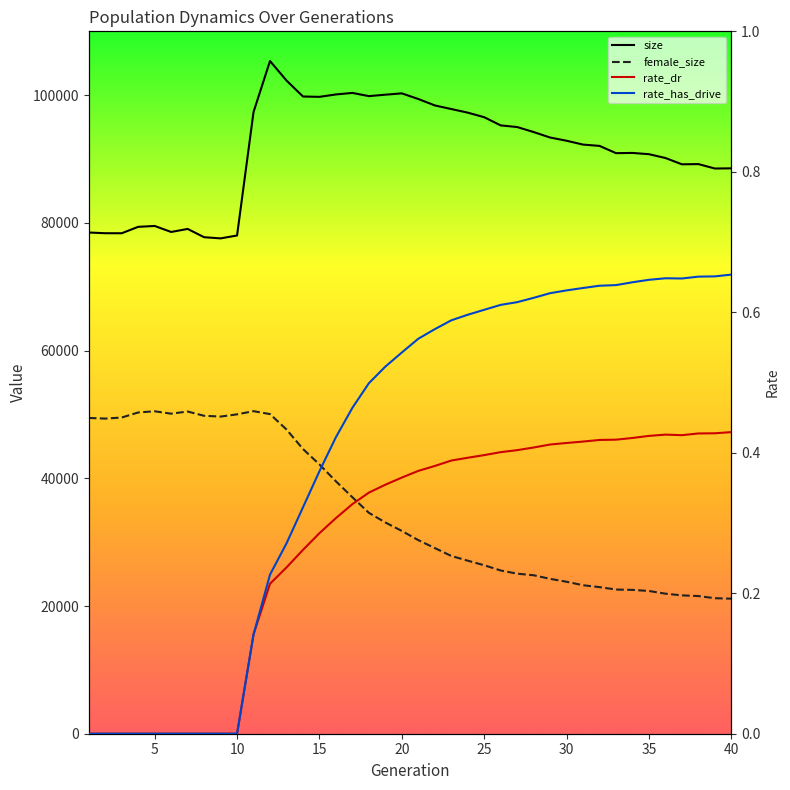

Which label corresponds to the smallest value in the chart?

1